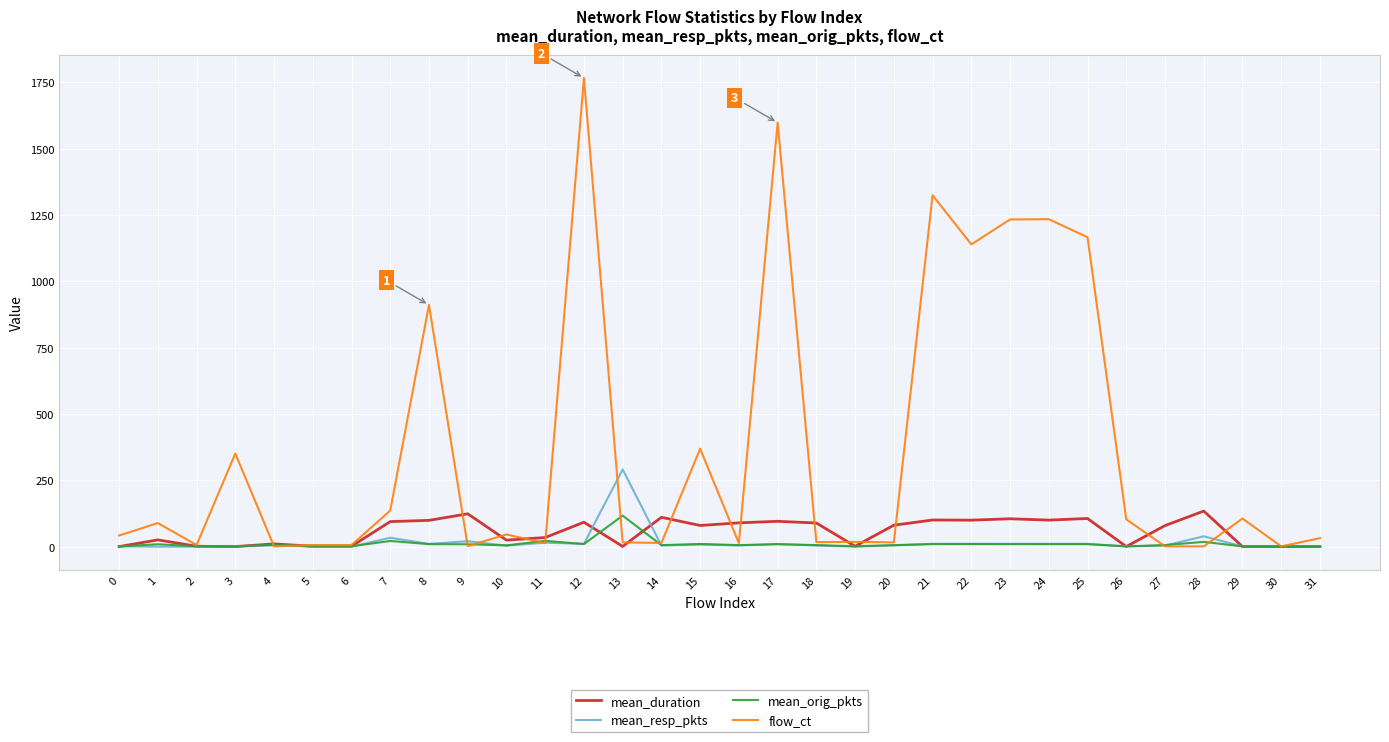

Which series changed the most between 7 and 22?

flow_ct